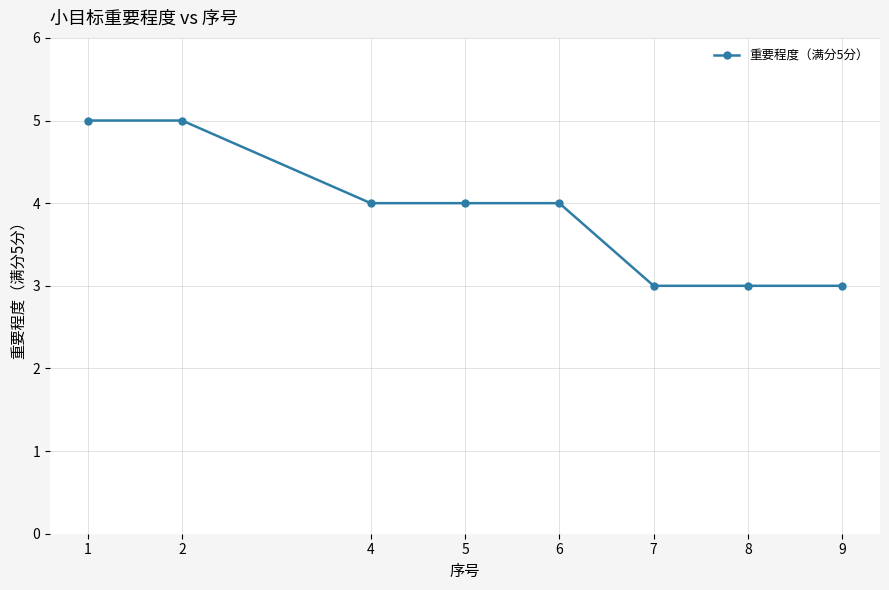

True or false: the data has more than 2 interior local peaks.

False